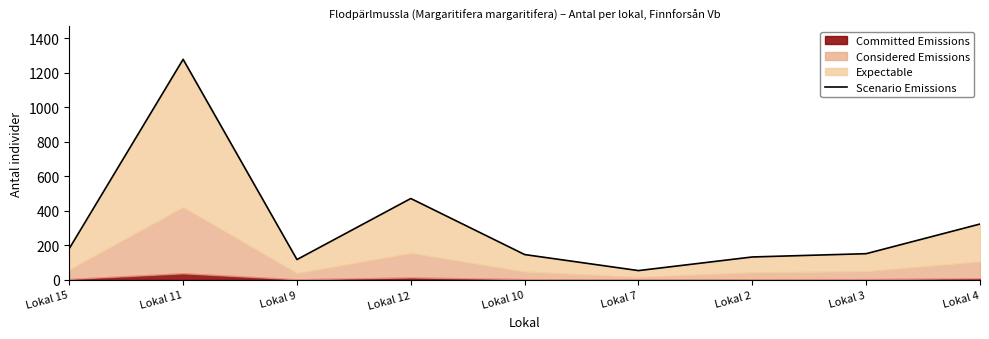

How many points are higher than both their immediate neighbors (excluding endpoints)?

2